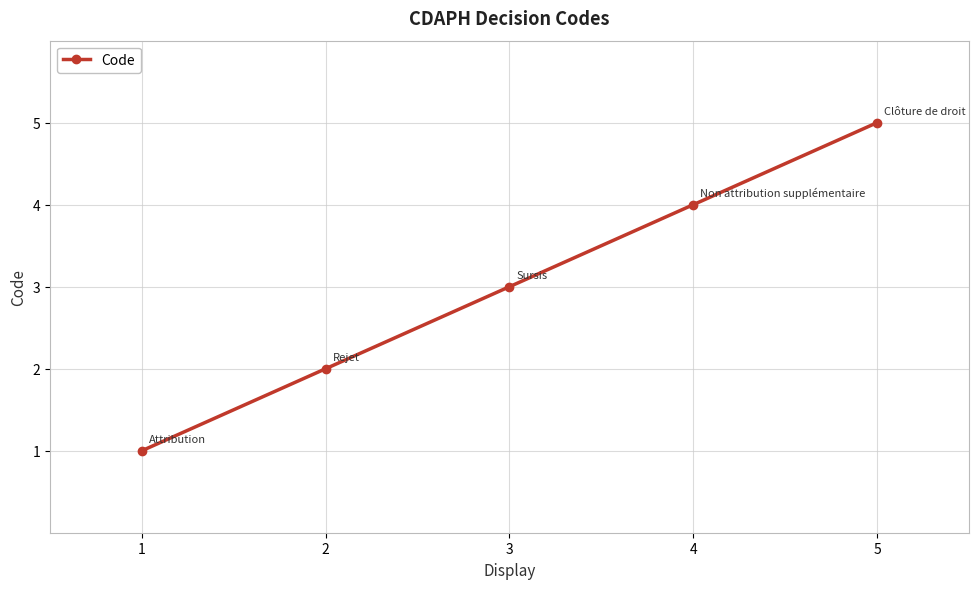

What is the value of the 3rd point from the left?

3